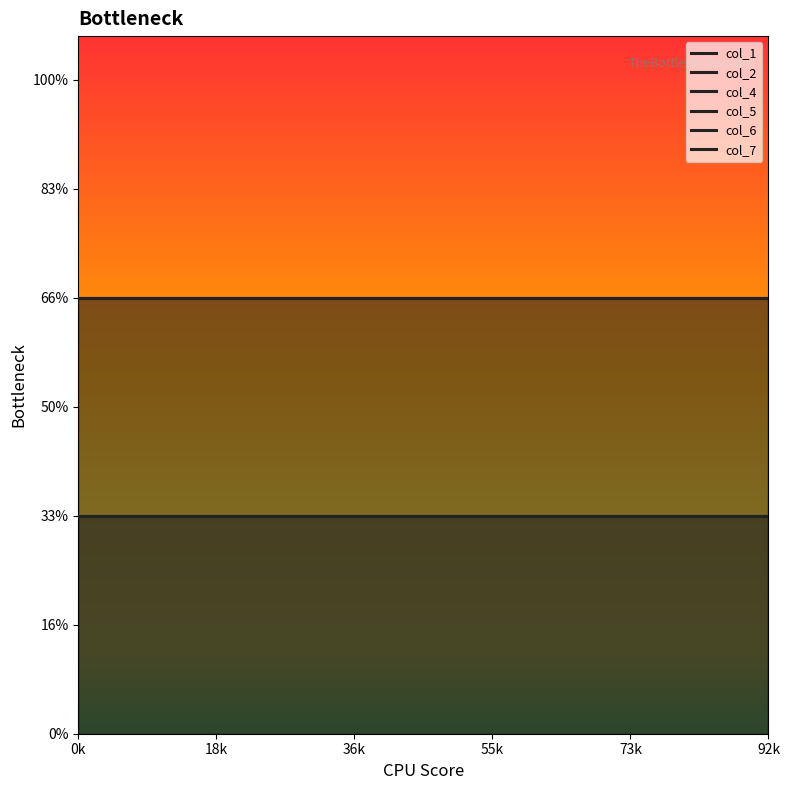

True or false: col_4 and col_2 intersect in this chart.

False